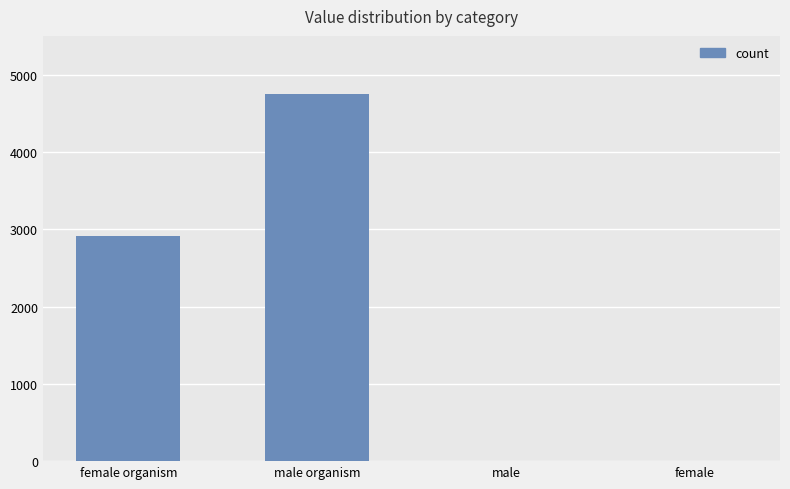

Which has a higher value, male or female organism?

female organism